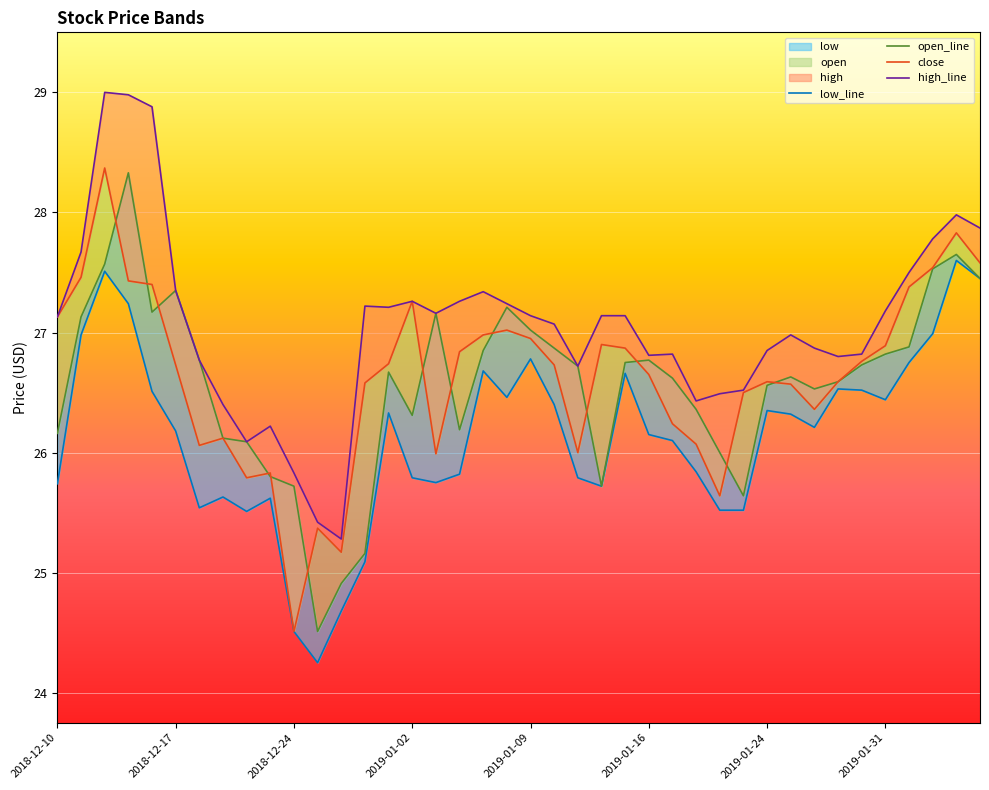

How many data points in high_line are above 27?

22